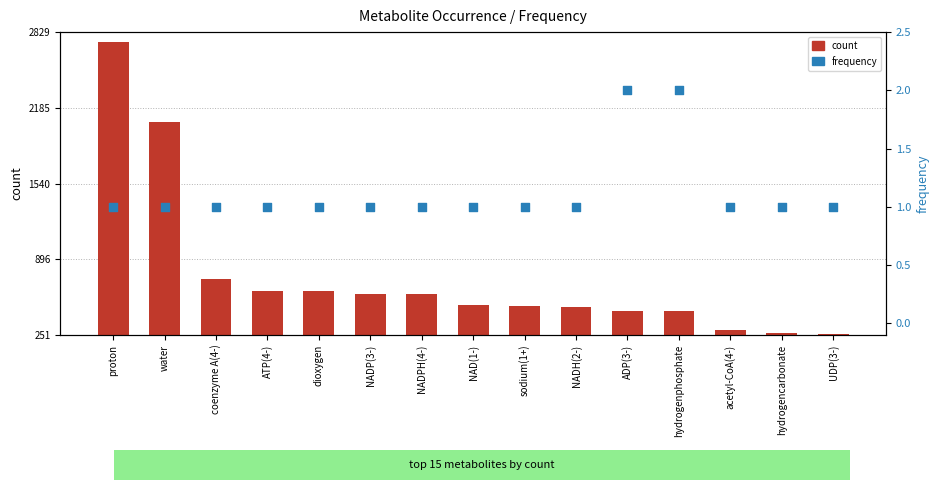

At how many categories does at least one series exceed 2745?

1